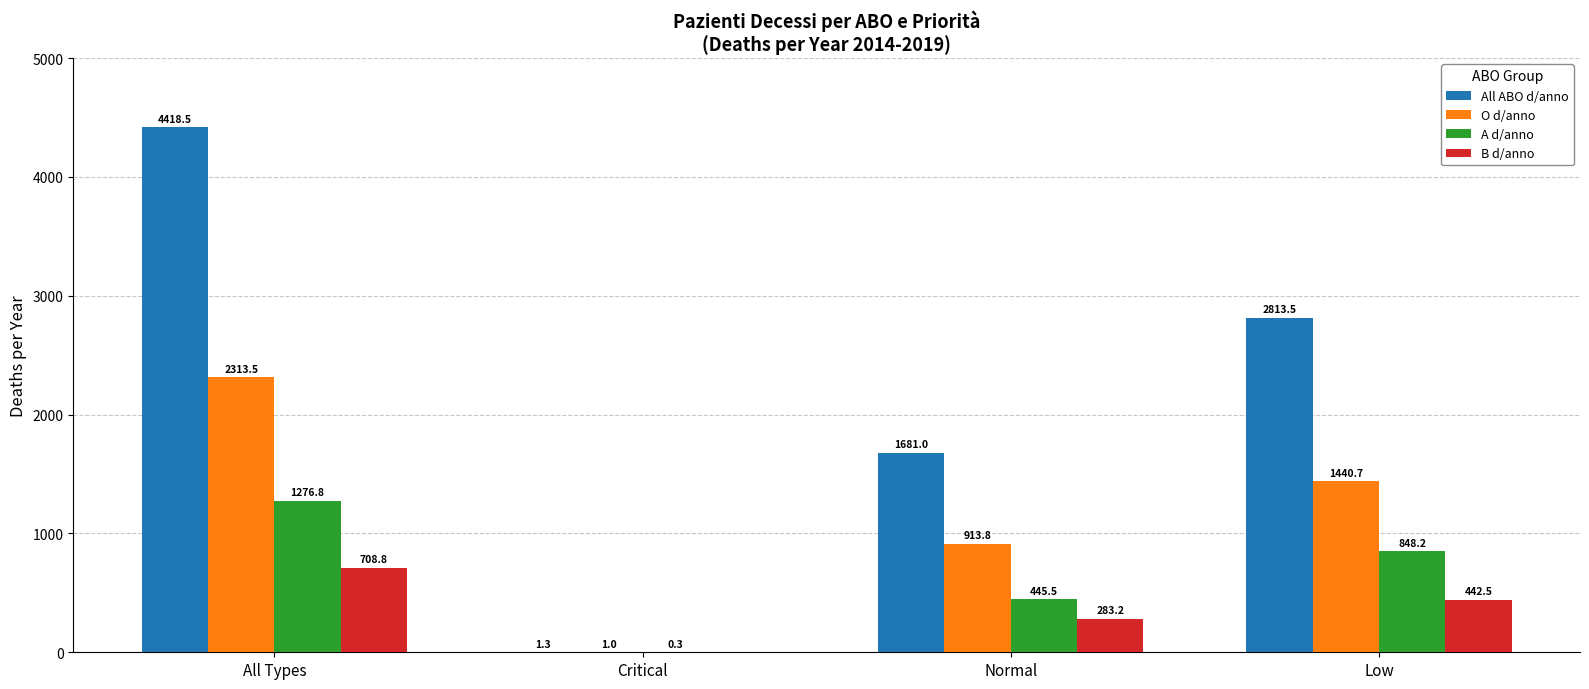

At which category is the sum across all series the highest?

All Types